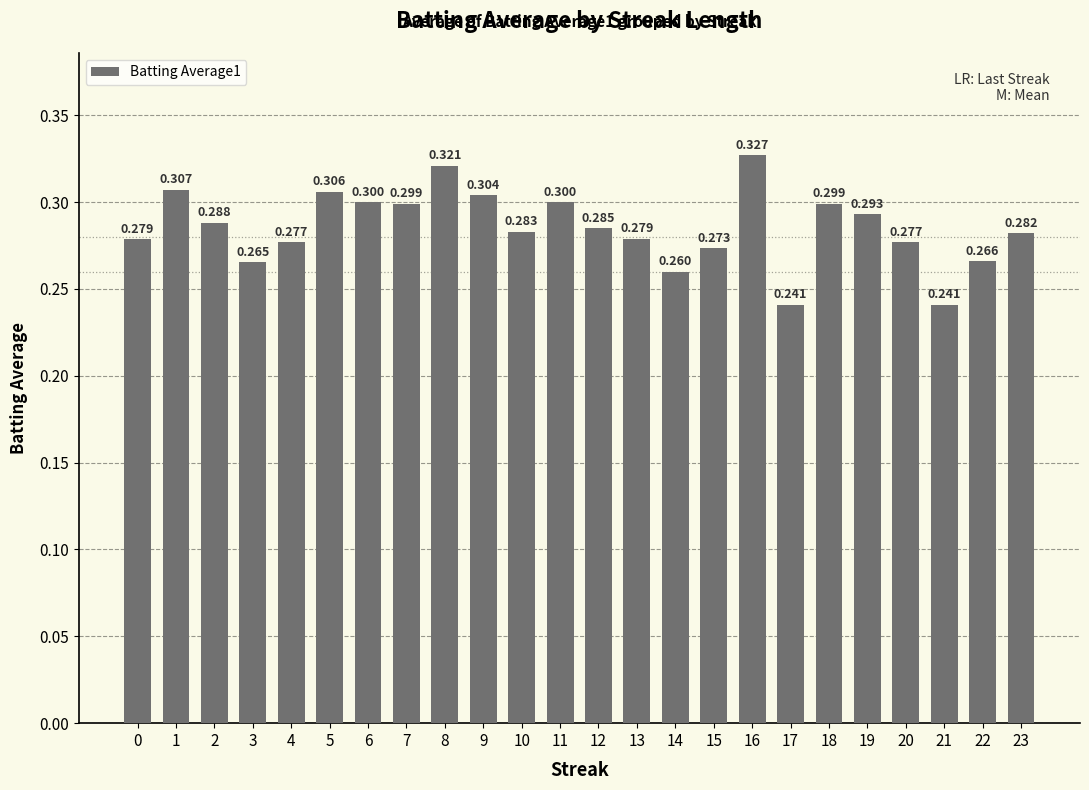

Which category has the lowest value across all series?

17